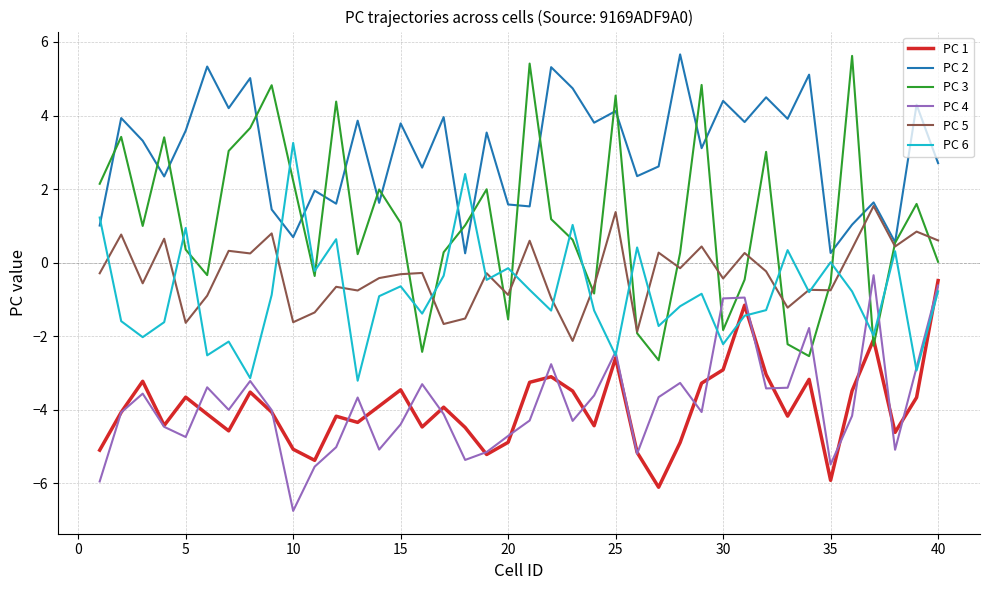

What is the maximum value for PC 1?

-0.5